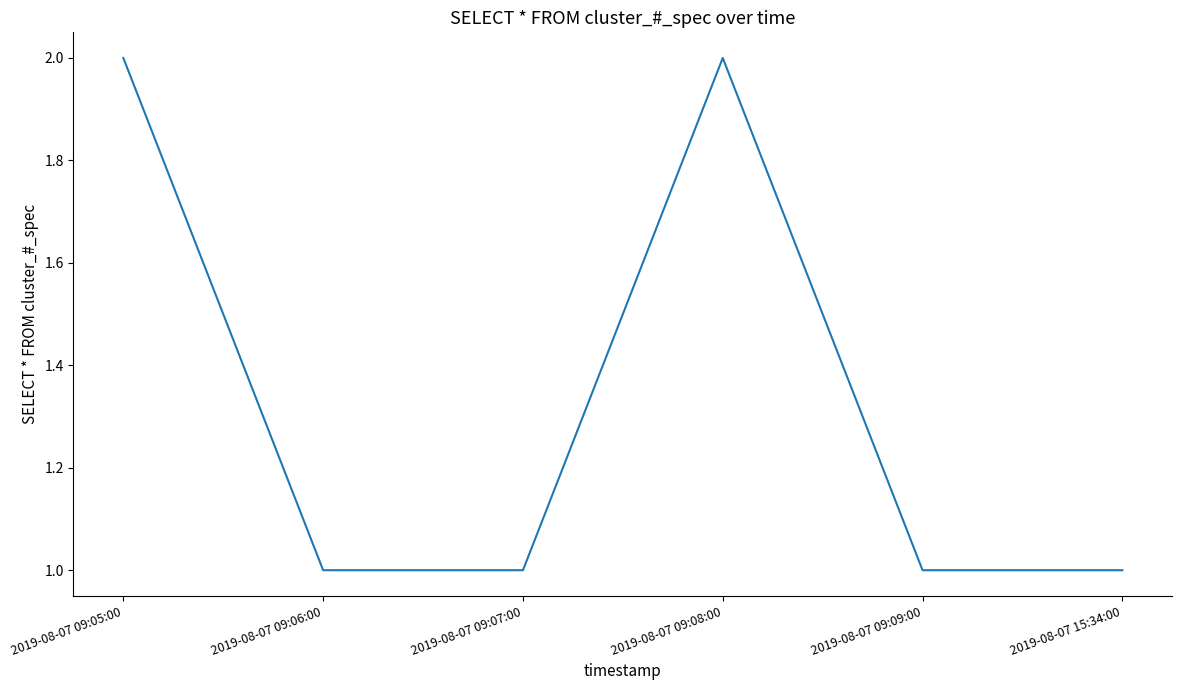

What is the maximum value shown in the chart?

2